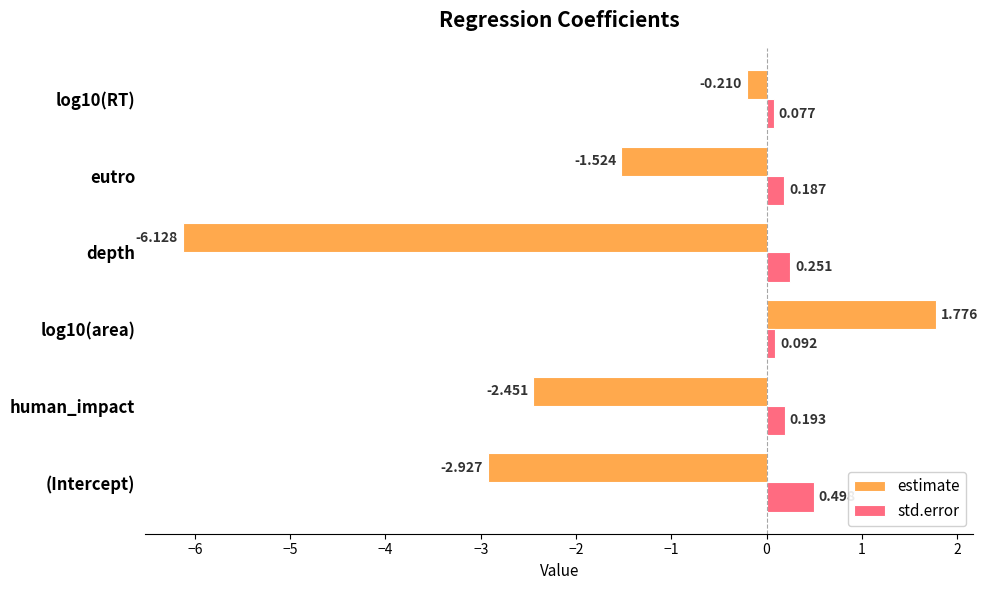

What is the lowest value of the estimate series?

-6.1